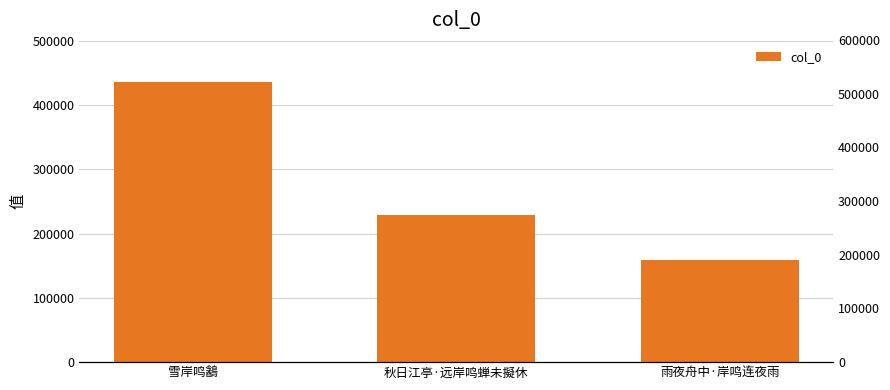

What position from the left is 雪岸鸣䳺?

1